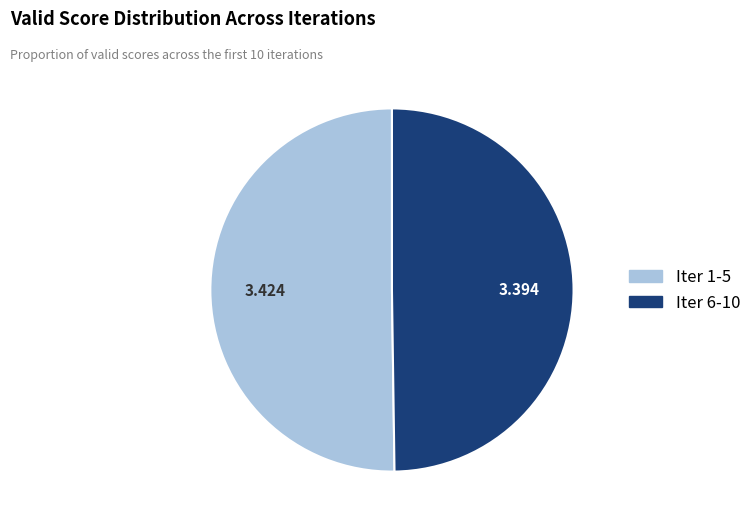

How many slices are in this pie chart?

2